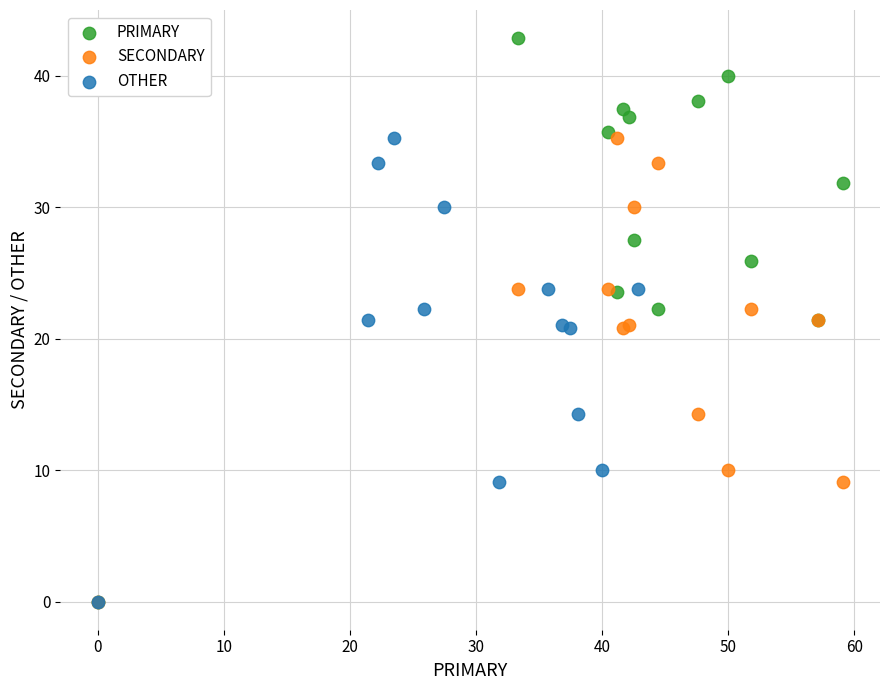

Which series has the widest spread of Y values?

PRIMARY